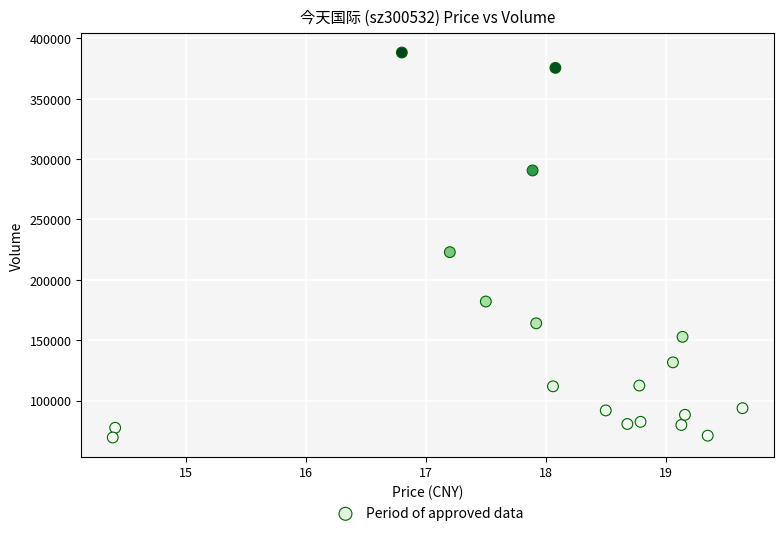

What Y value in the scatter plot is closest to 228836?

222912